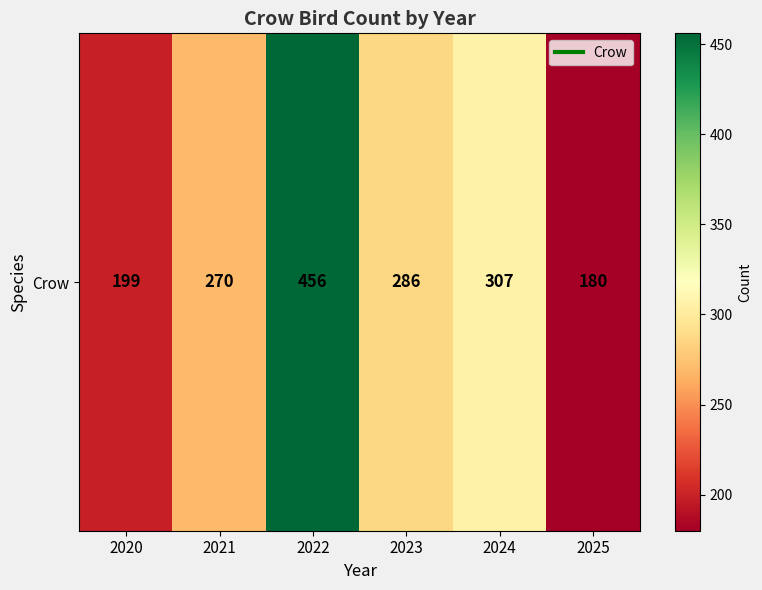

Rank the categories by value from highest to lowest.

2022, 2024, 2023, 2021, 2020, 2025